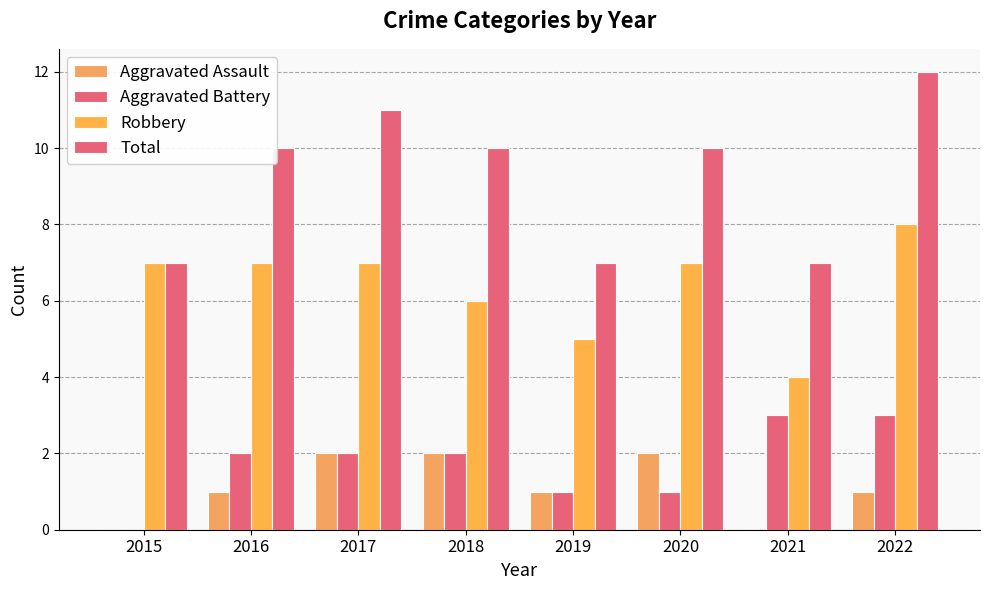

Rank the series by their maximum value, from highest to lowest.

Total, Robbery, Aggravated Battery, Aggravated Assault